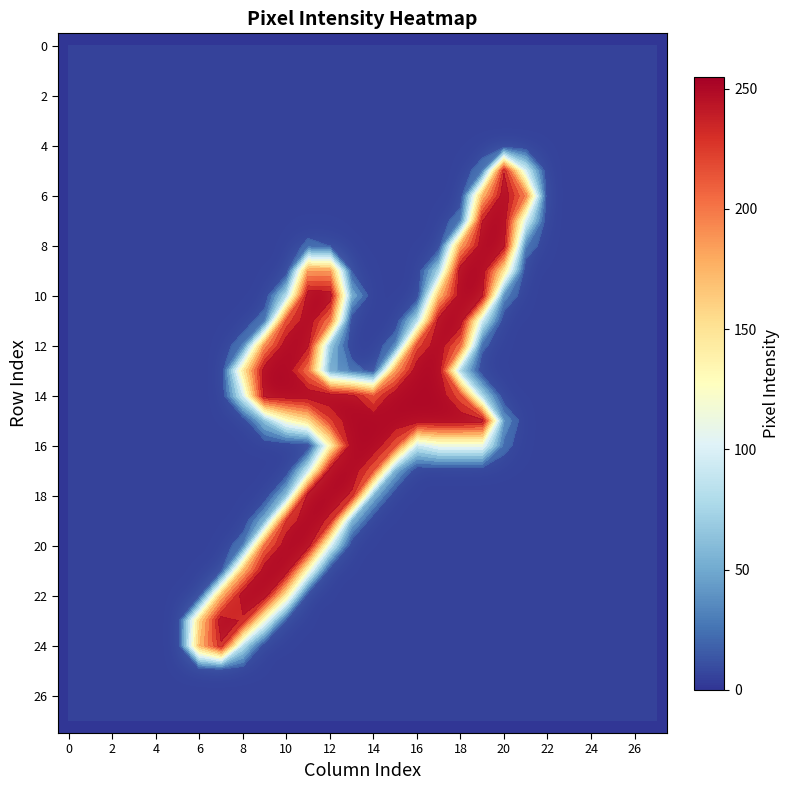

Count the number of categories in the chart.

28